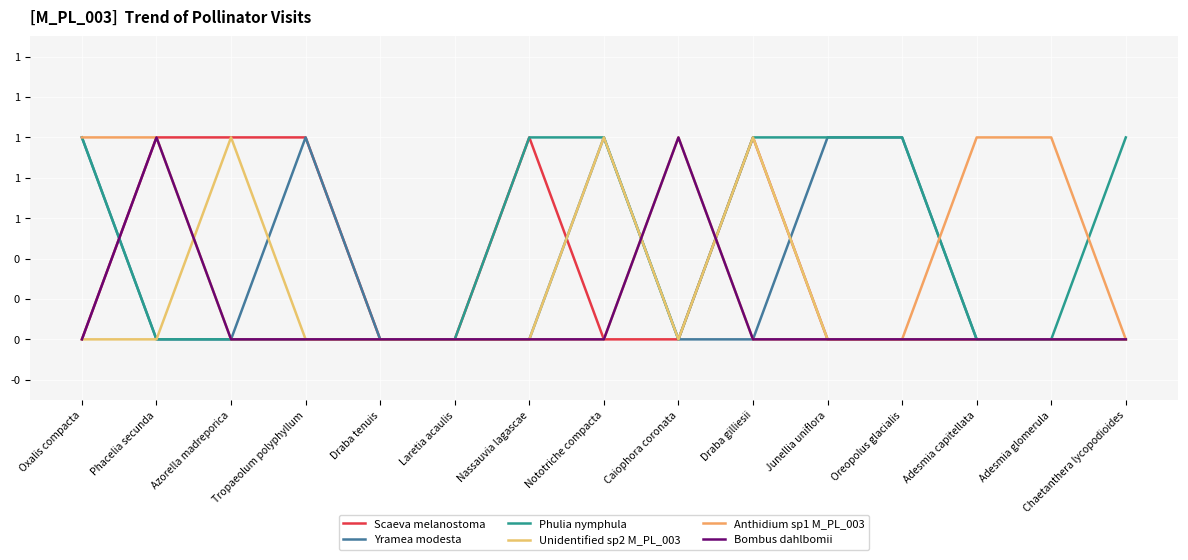

At Adesmia capitellata, list the series in order from largest to smallest.

Anthidium sp1 M_PL_003, Scaeva melanostoma, Yramea modesta, Phulia nymphula, Unidentified sp2 M_PL_003, Bombus dahlbomii